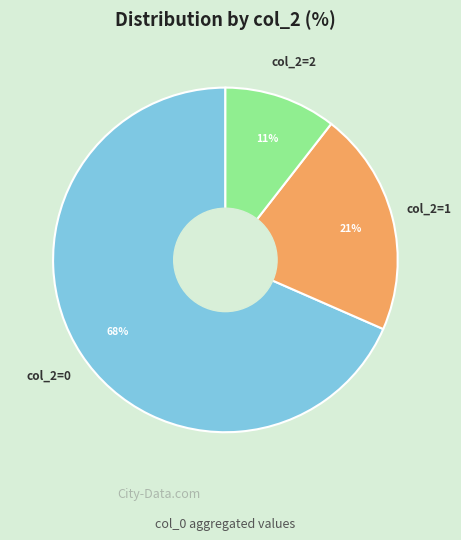

To the nearest percent, what is the average slice percentage?

33%